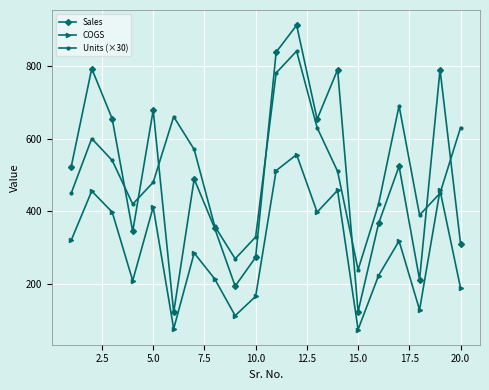

At how many categories does at least one series exceed 468?

13